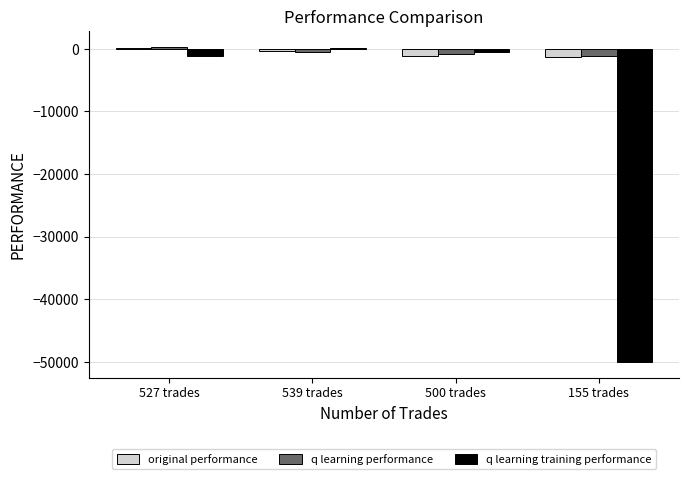

What is the label of the 2nd bar from the left?

539 trades